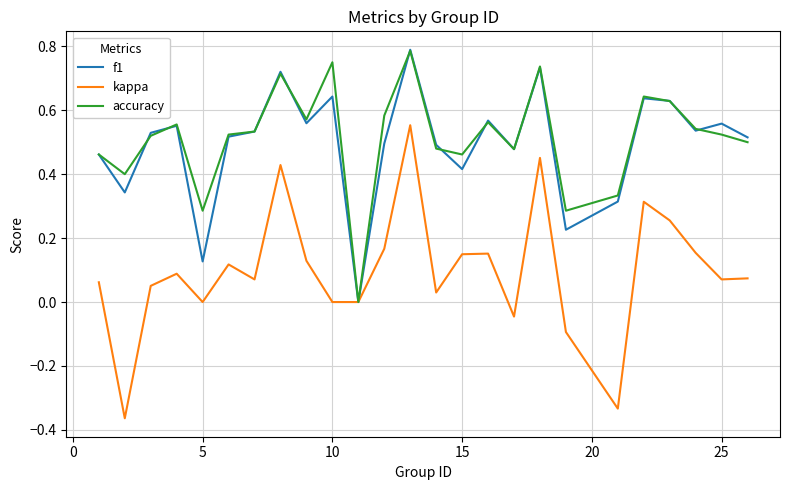

Which series has the largest range (max minus min)?

kappa